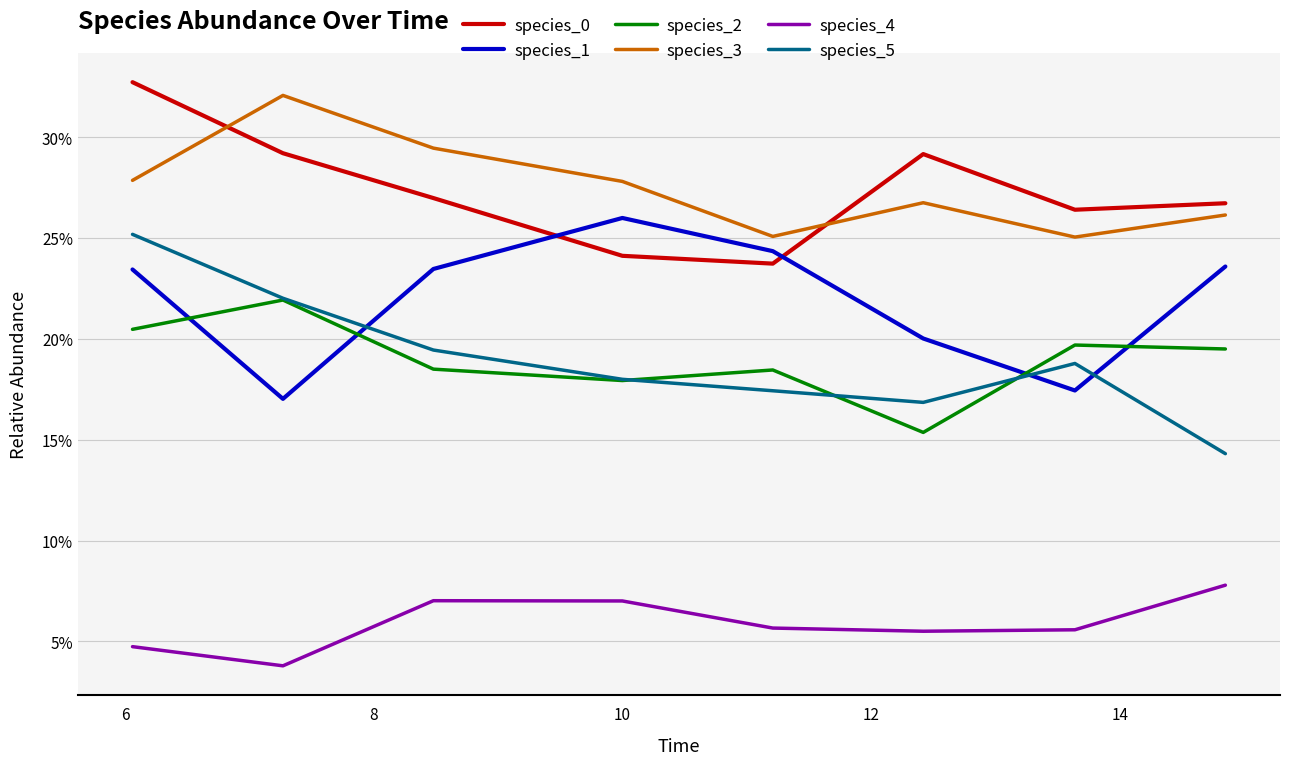

Does the chart display data point markers on the line(s)?

No